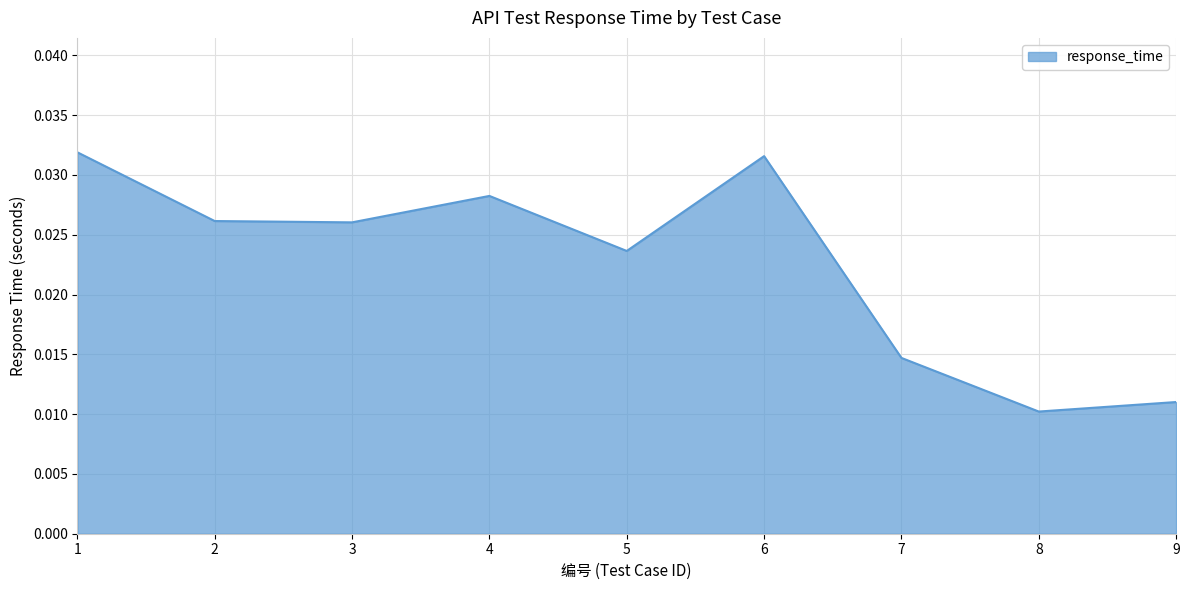

Which has a higher value, 3 or 7?

3